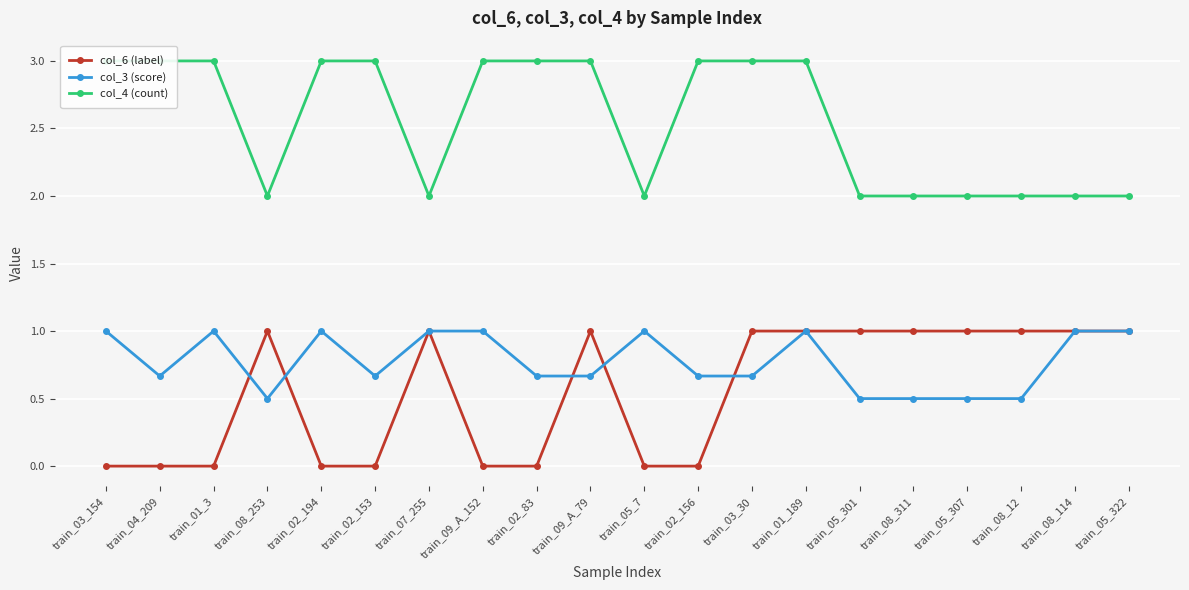

What is the label of the 19th point from the left?

train_08_114